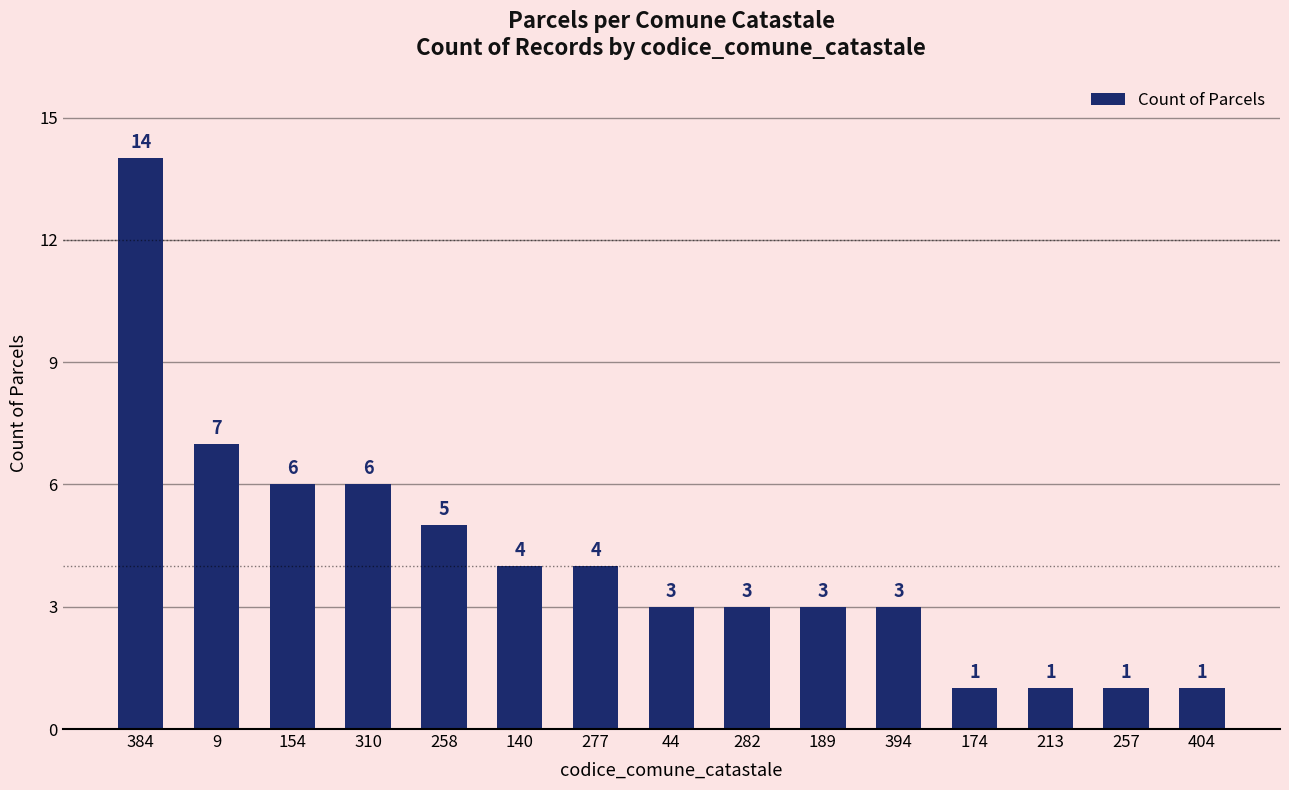

What is the change in value from 258 to 257?

-4